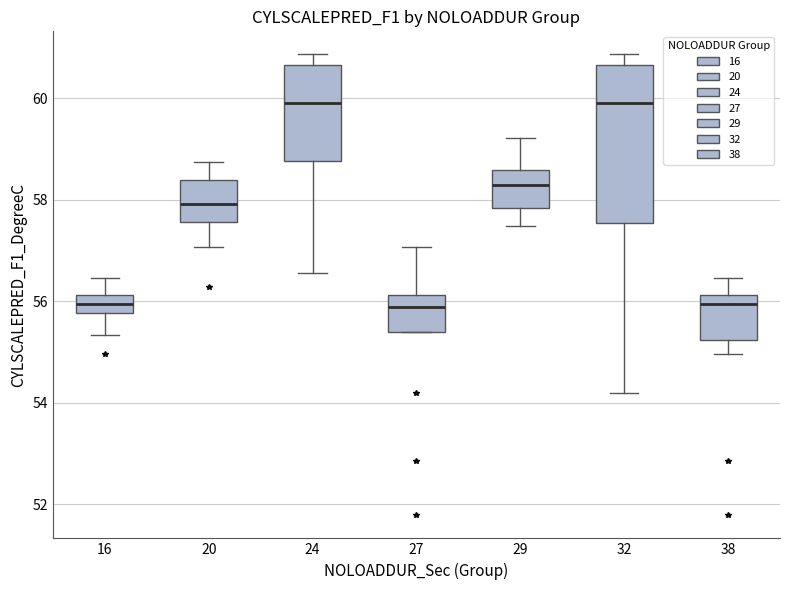

Where does the upper whisker of the box at x = 32 end on the y-axis? The values are not printed on the chart, so give them approximately, as read against the axis.

60.8